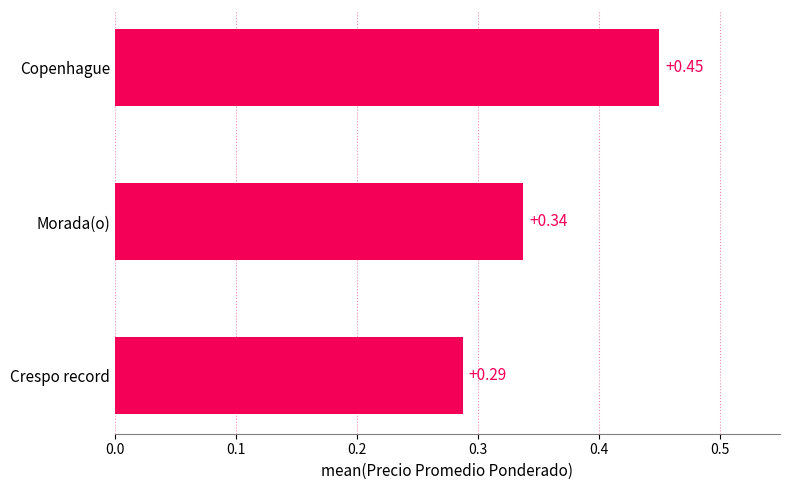

How many values are between 0 and 1?

3